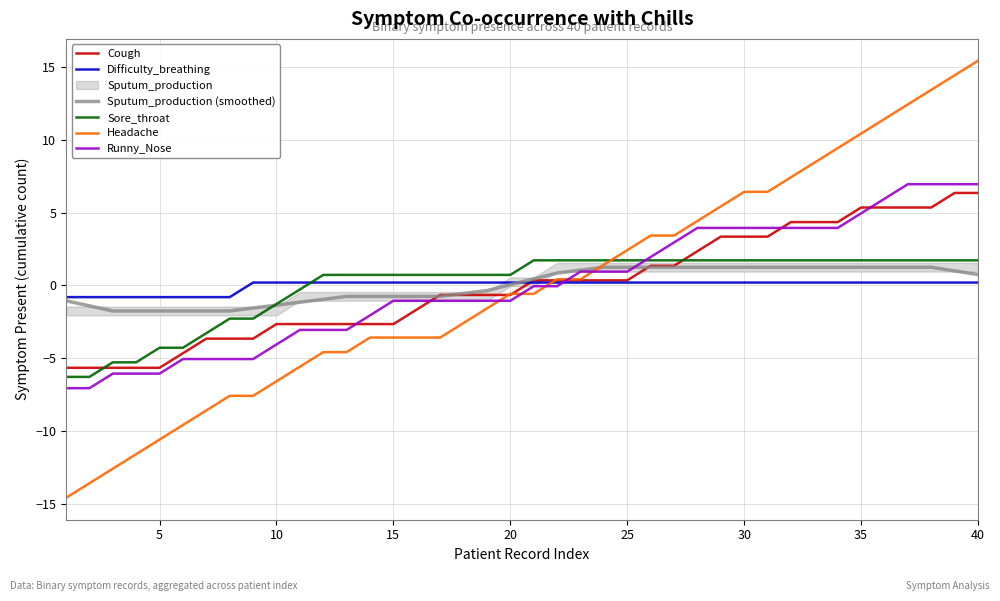

Which series has the largest total across all categories?

Sputum_production (smoothed)